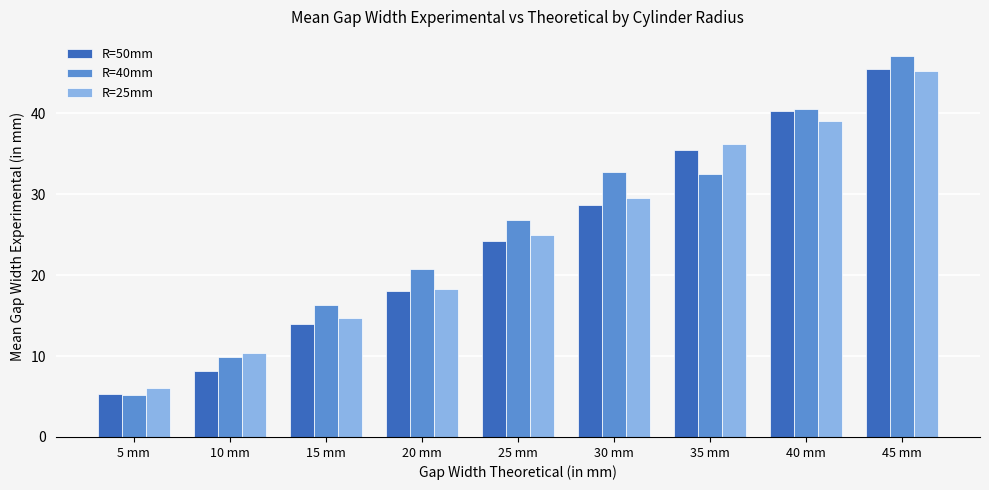

Rank the categories by R=25mm value from lowest to highest.

5 mm, 10 mm, 15 mm, 20 mm, 25 mm, 30 mm, 35 mm, 40 mm, 45 mm